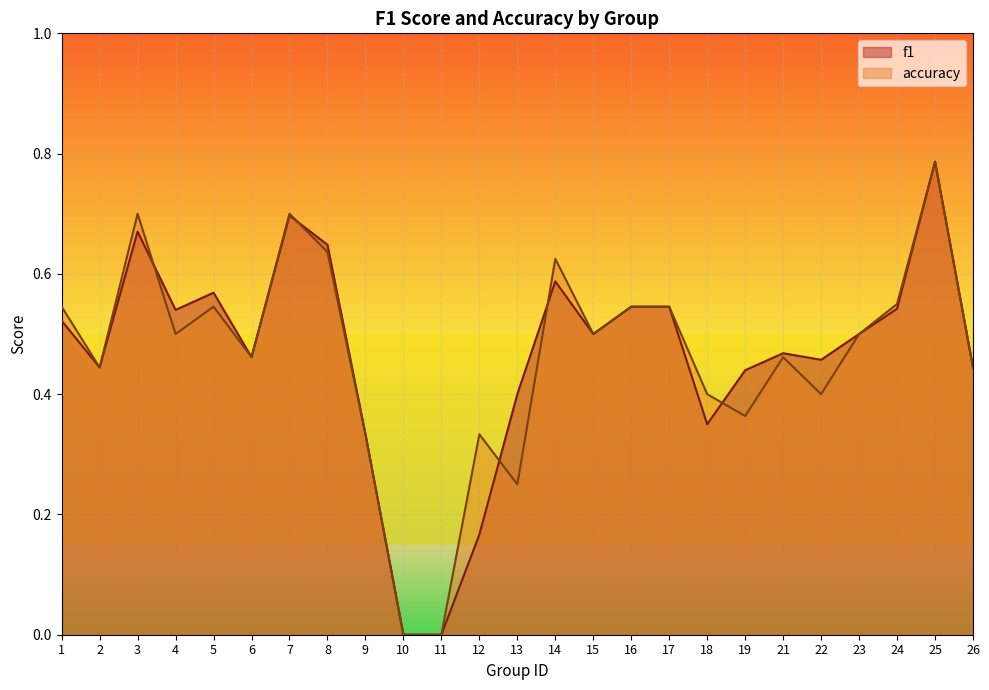

What is the highest value of the accuracy series?

0.8